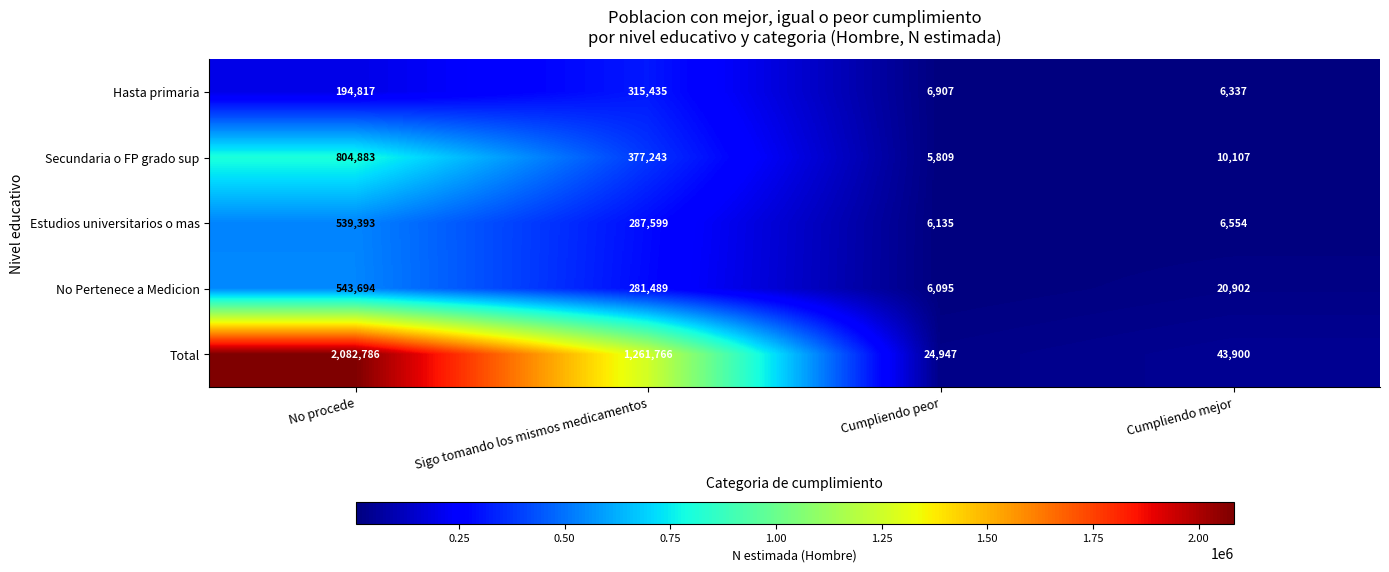

True or false: Total has a value of 3485322 at No procede.

False